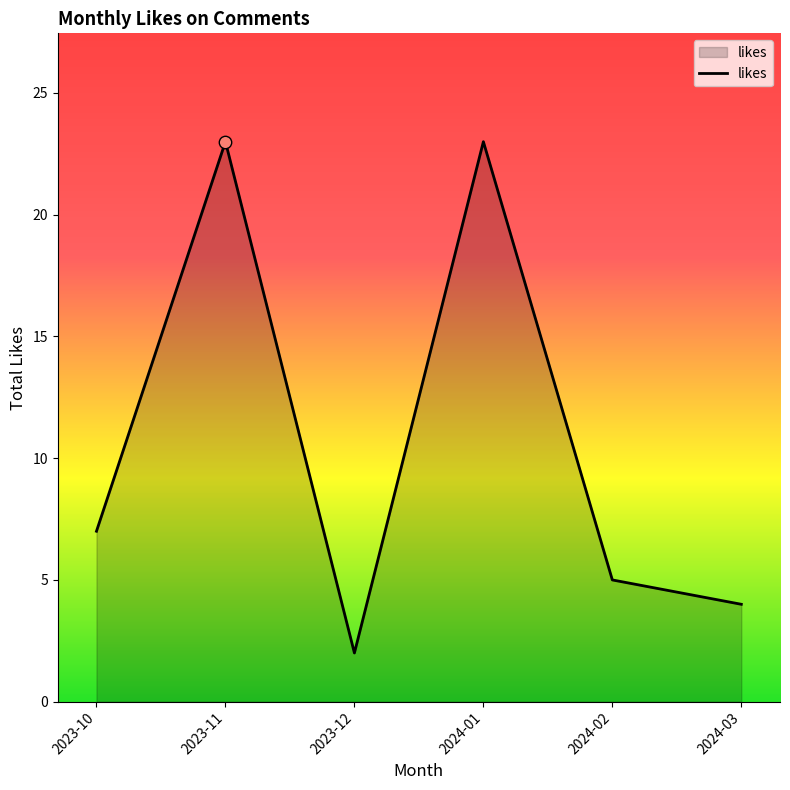

Between 2023-11 and 2023-10, which is larger?

2023-11